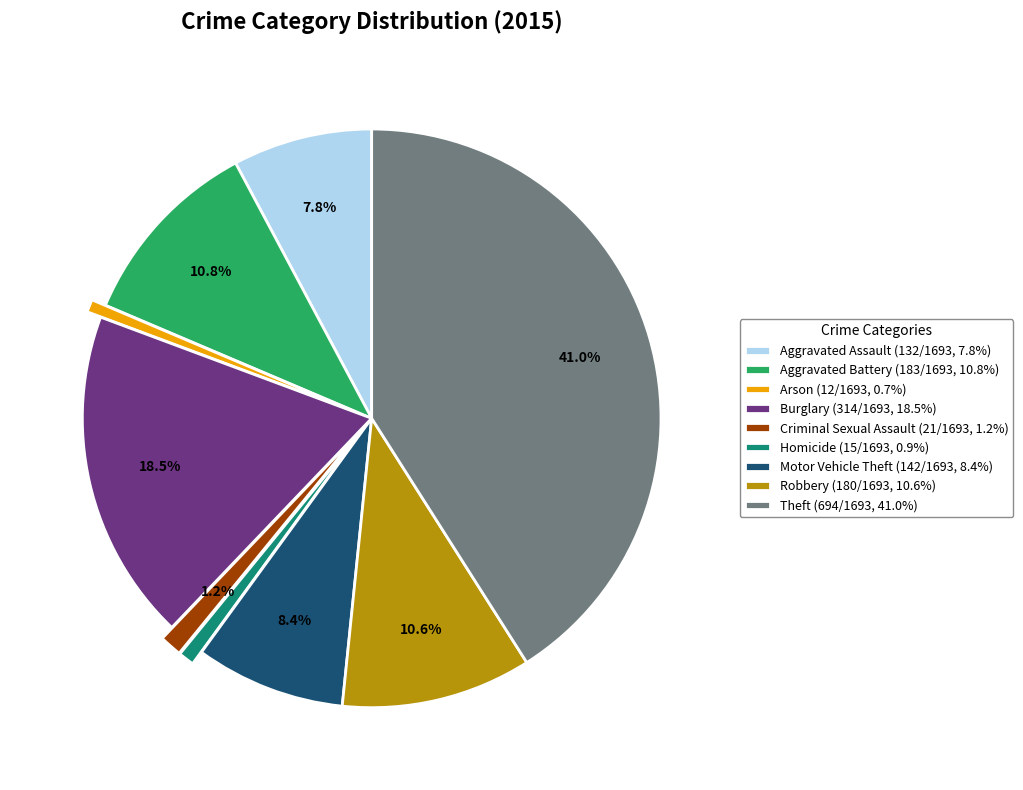

Do Theft (694/1693, 41.0%) and Aggravated Battery (183/1693, 10.8%) together represent more than half of the pie?

Yes